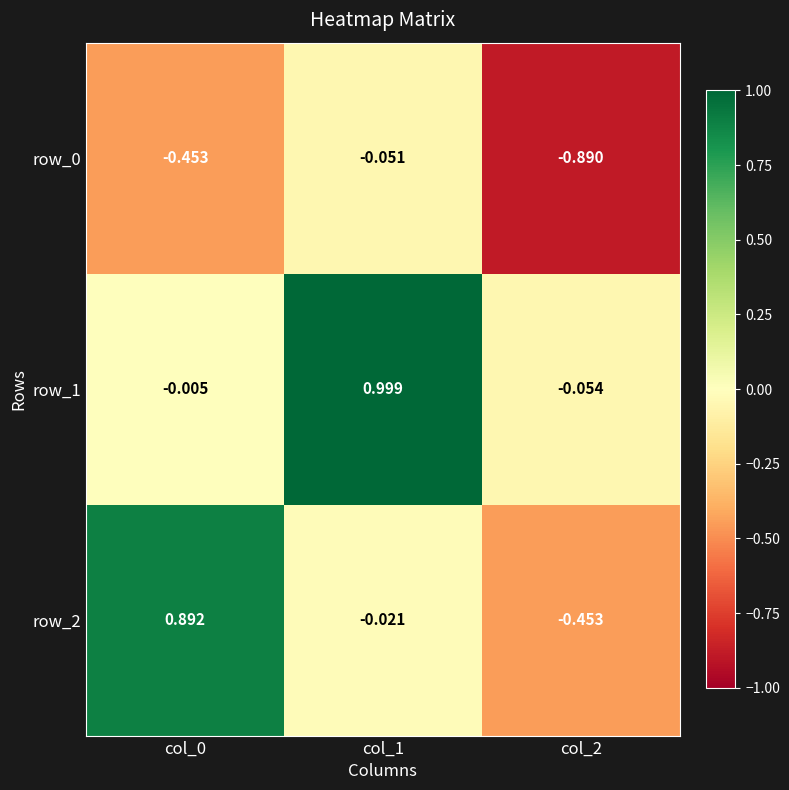

Is the value of row_2 at col_1 greater than the value of row_0 at col_0?

Yes